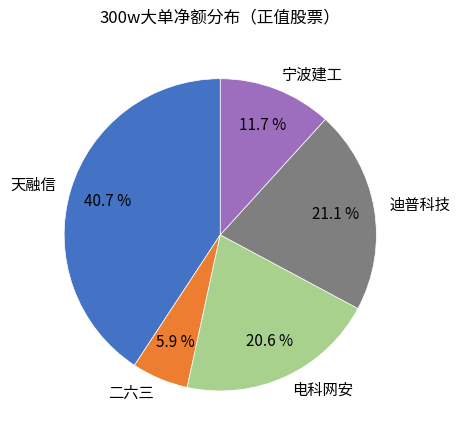

How many slices are in this pie chart?

5